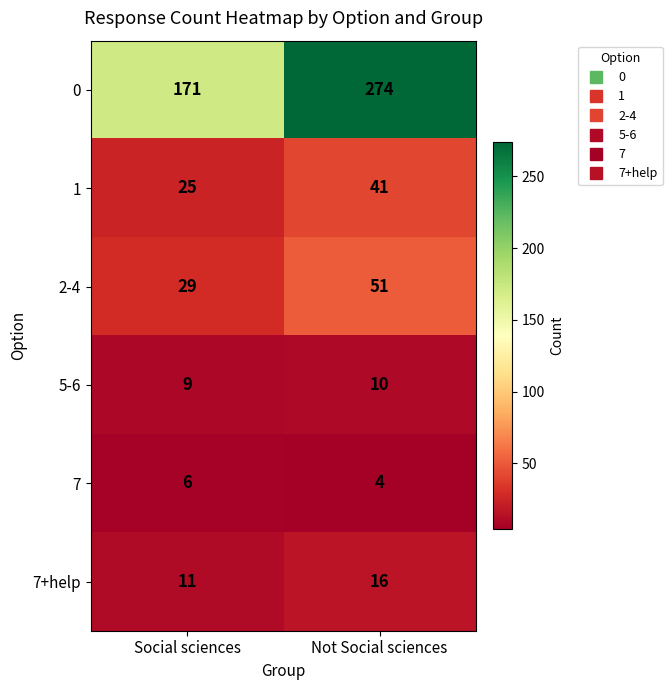

What is the lowest value of the 7+help series?

11